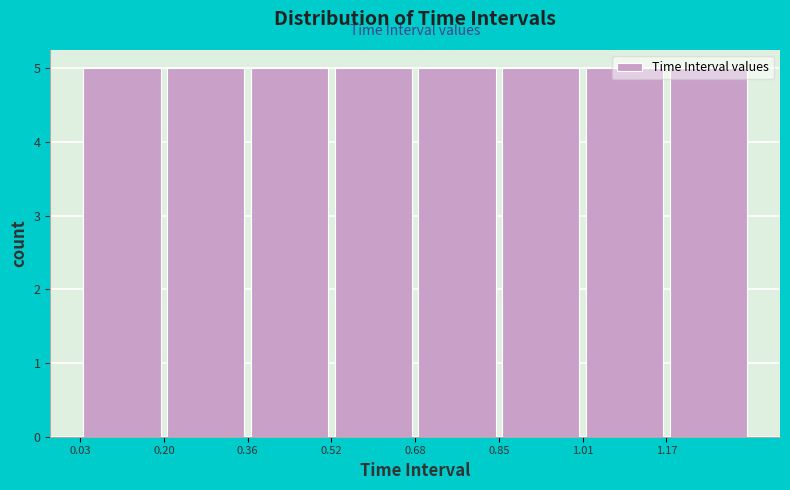

What is the height of the bar covering 0.20 to 0.36 on the x-axis? Neither the bar edges nor the heights are printed on the chart, so give them approximately, as read against the axes.

5